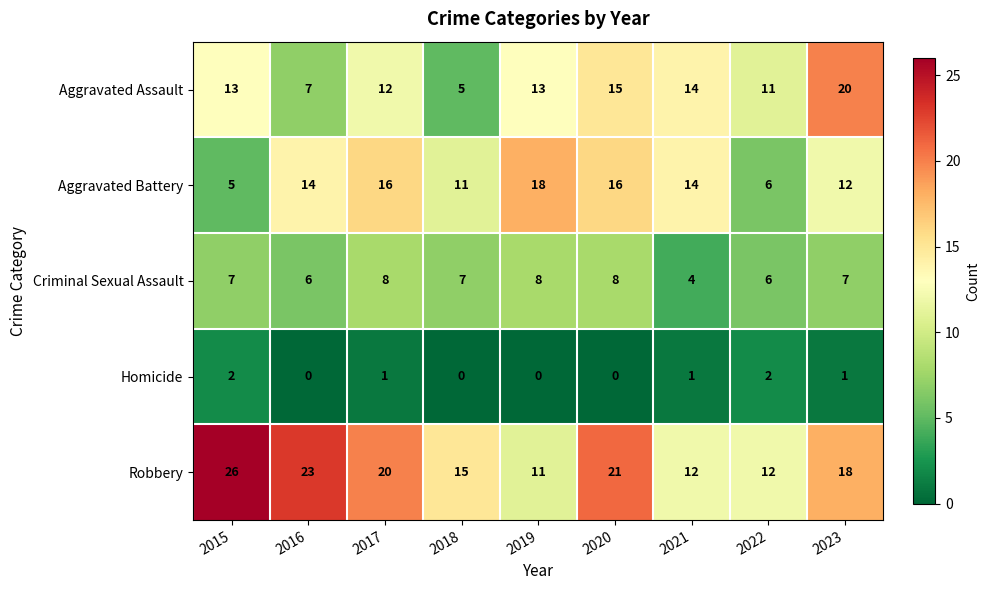

What is the sum of all Homicide values?

7